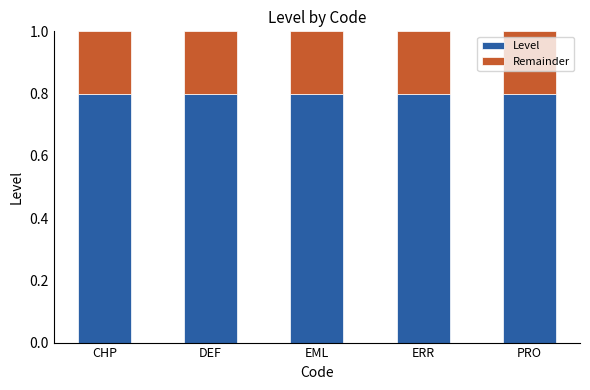

What is the total value across all series at EML?

1.0